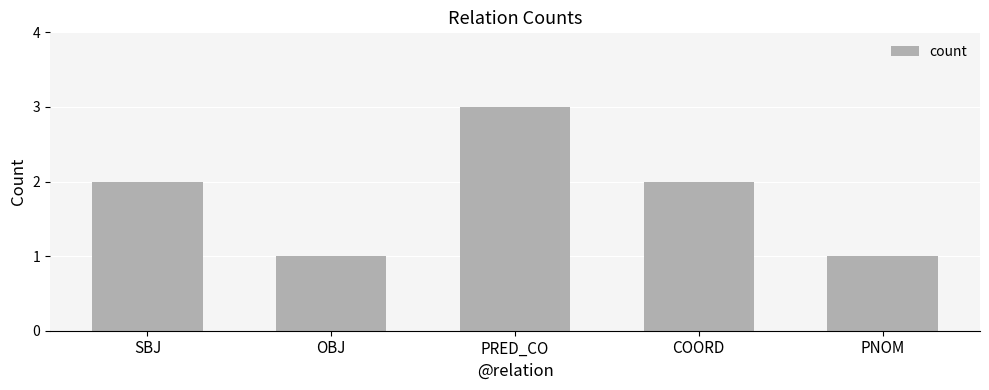

What is the ratio of the value at SBJ to the value at COORD?

1.0